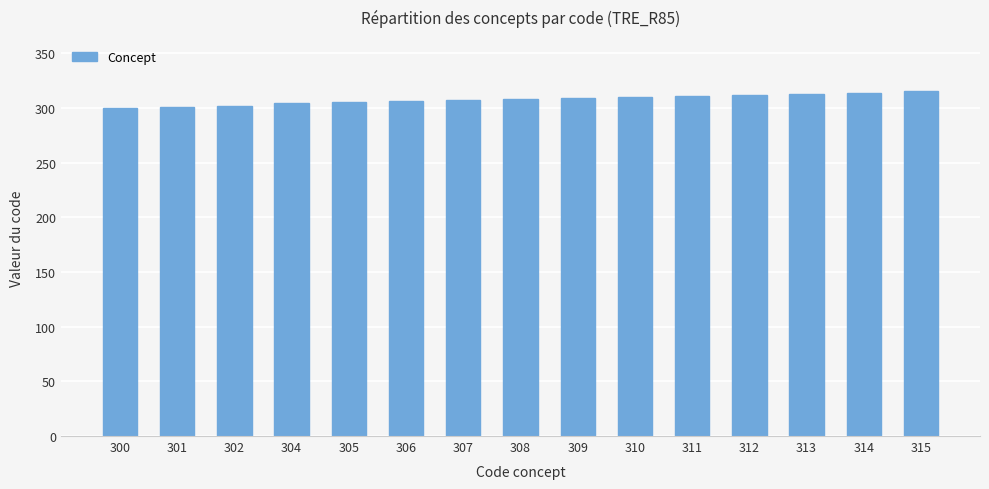

What is the difference between the maximum and minimum values?

15